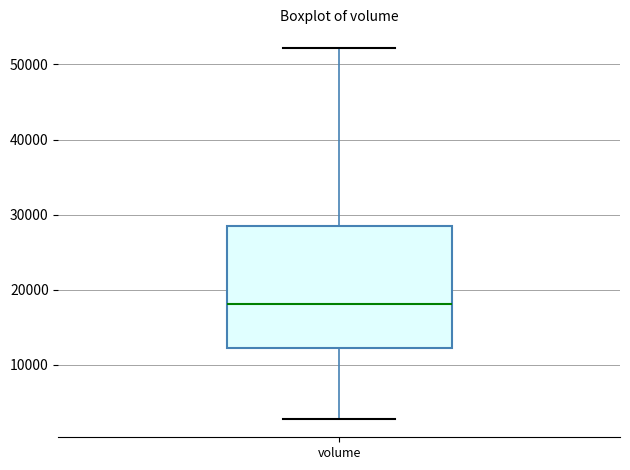

Where does the median line of the box for volume sit on the y-axis? The values are not printed on the chart, so give them approximately, as read against the axis.

18000